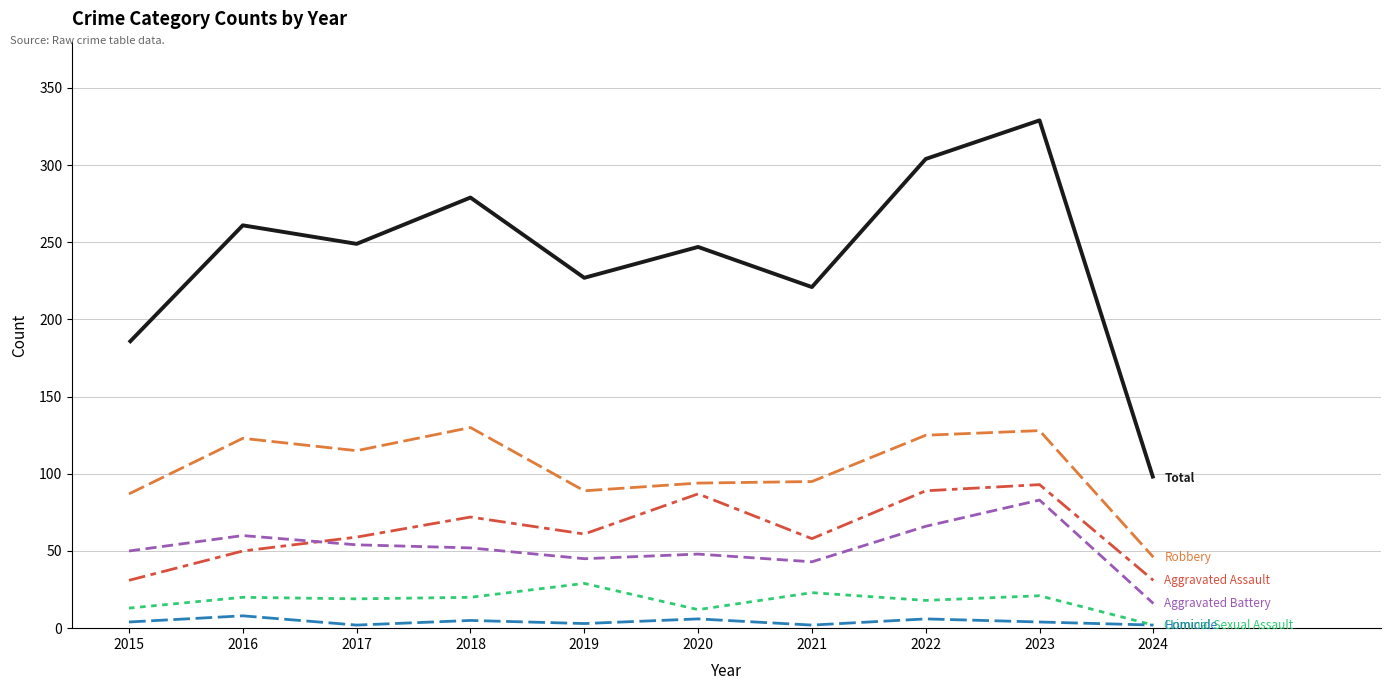

At which category is the sum across all series the highest?

2023